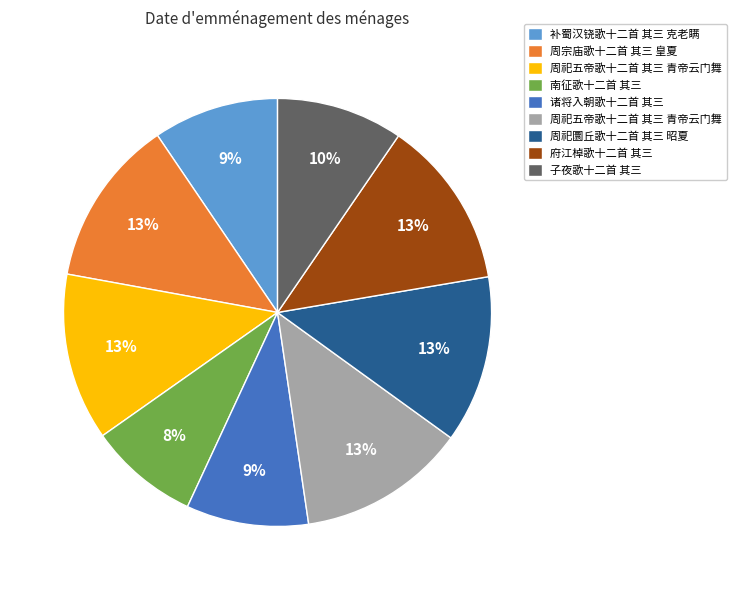

To the nearest percent, what is the average slice percentage?

11%